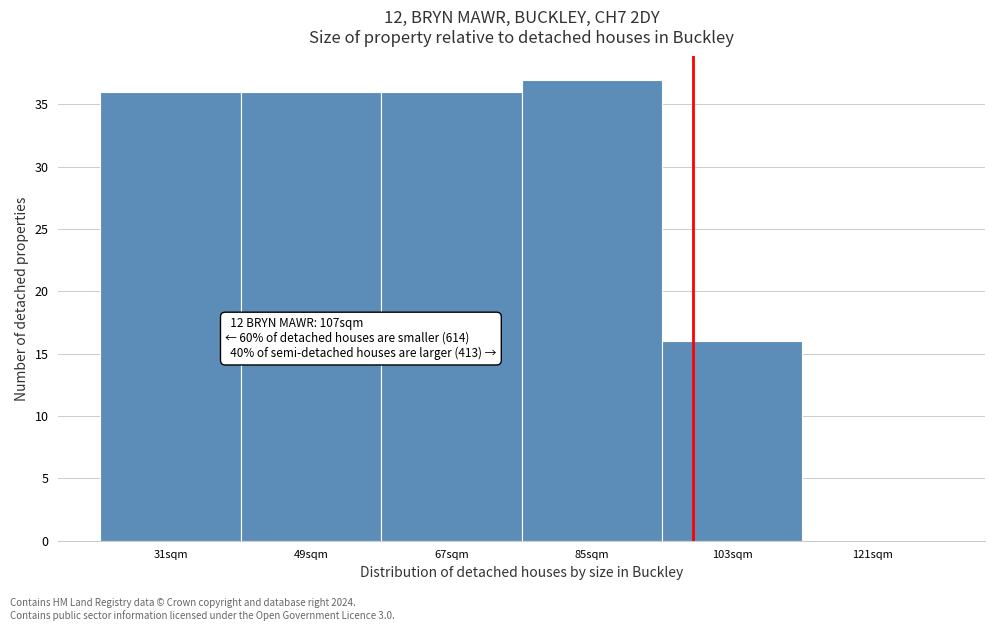

Reading right to left, extract all data points from this chart.

121sqm=0	103sqm=16	85sqm=37	67sqm=36	49sqm=36	31sqm=36